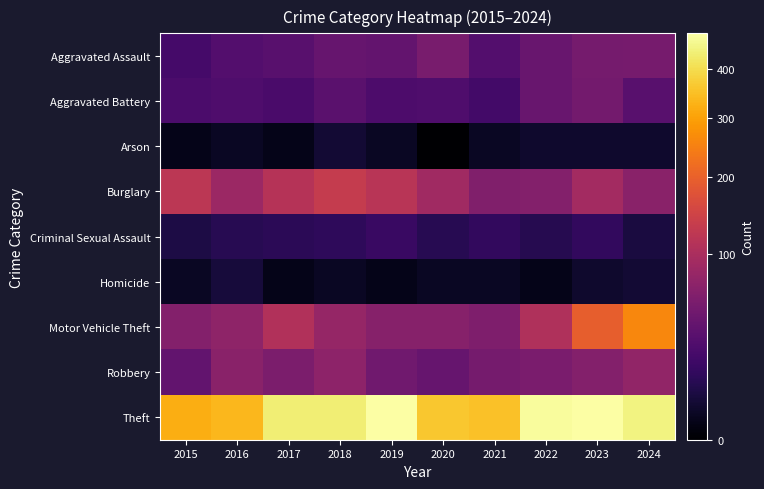

Which has a higher value, 2019 or 2020?

2020